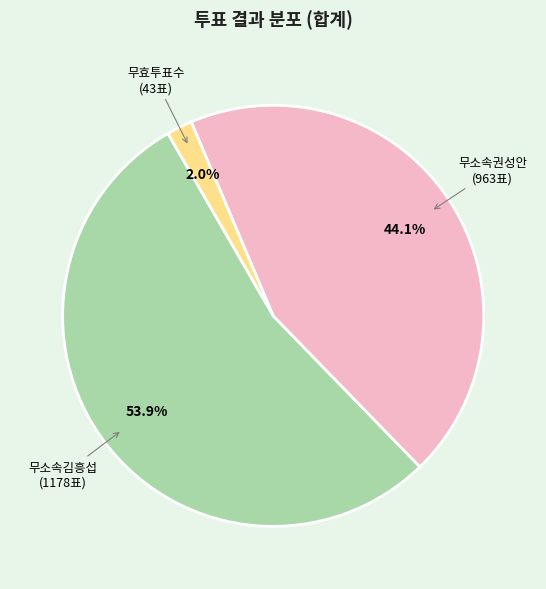

Does any single category account for the majority?

Yes